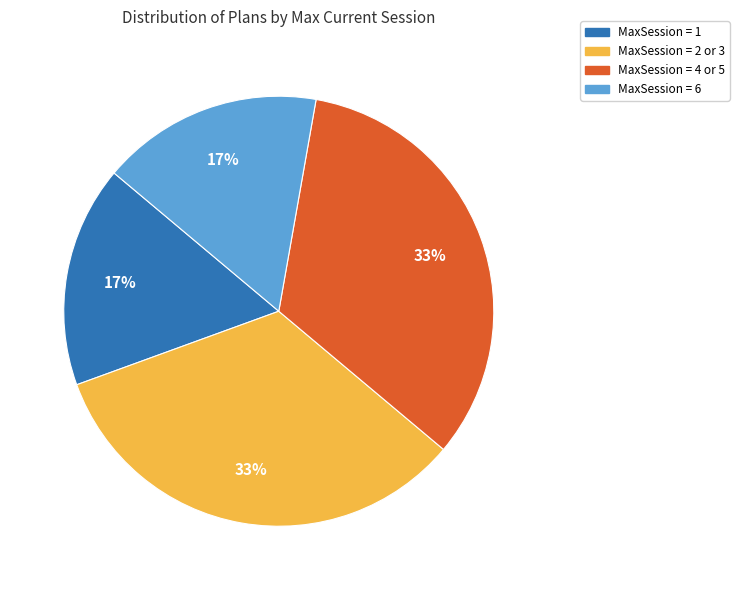

Is there any slice that represents more than half of the pie?

No